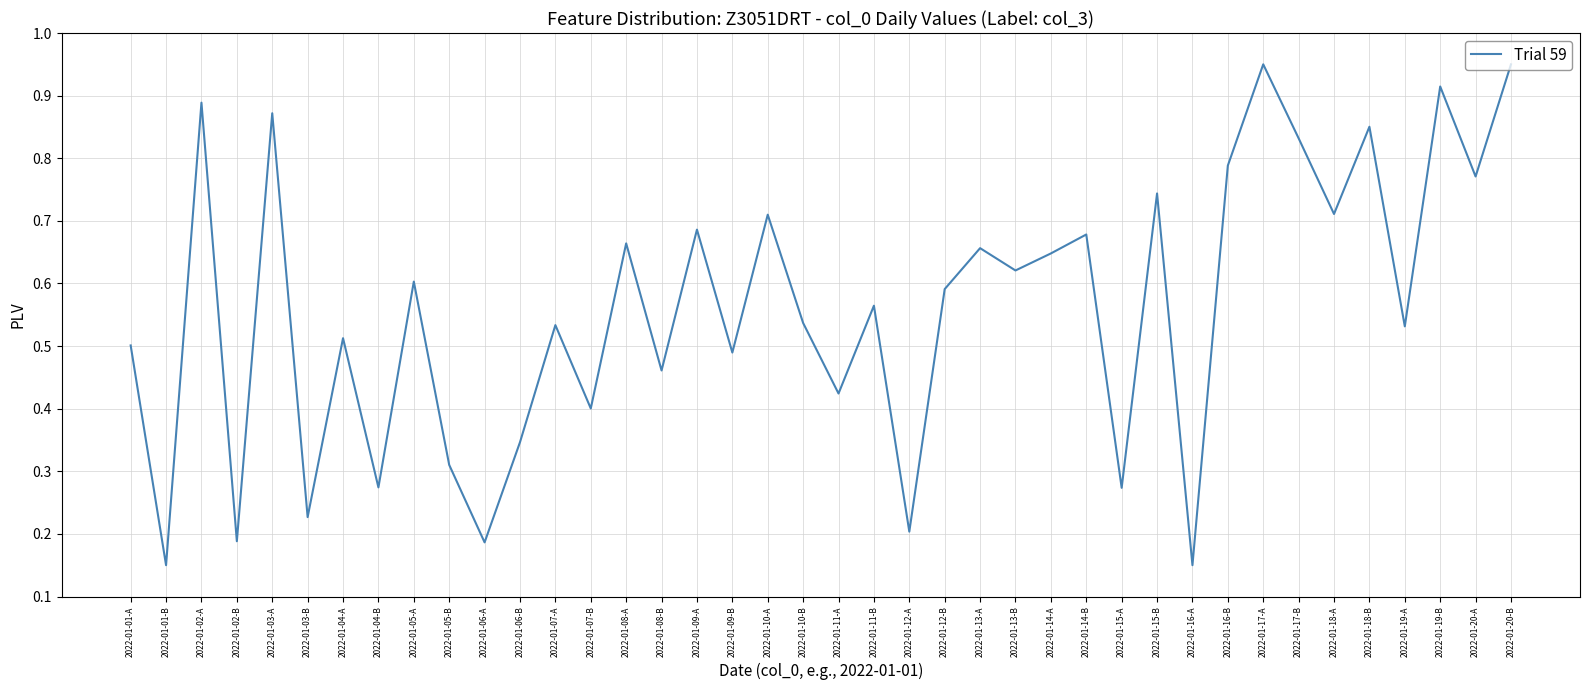

The value at 2022-01-08-B is 0.5. True or false?

True